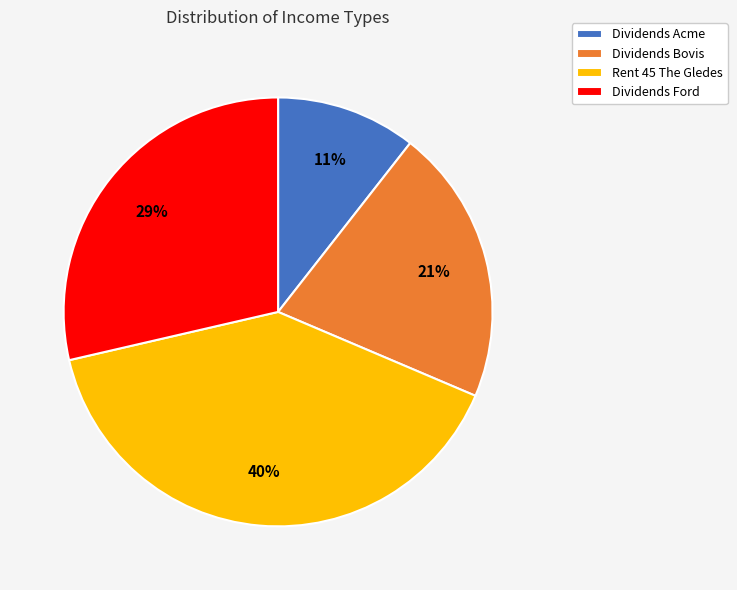

Between Dividends Ford and Dividends Acme, which is larger?

Dividends Ford